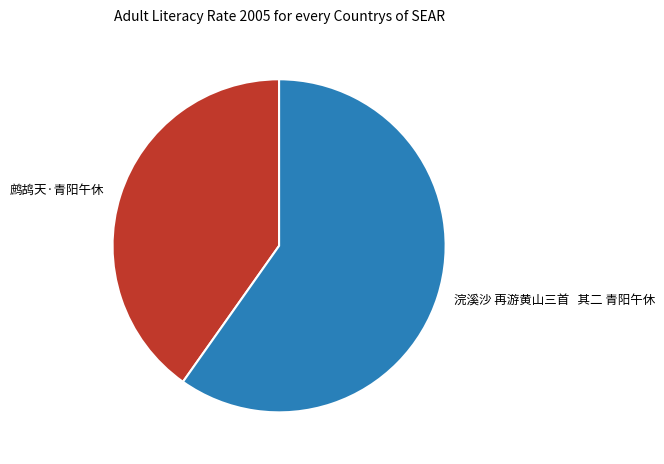

Combined, do 浣溪沙 再游黄山三首 其二 青阳午休 and 鹧鸪天·青阳午休 account for over 50%?

Yes